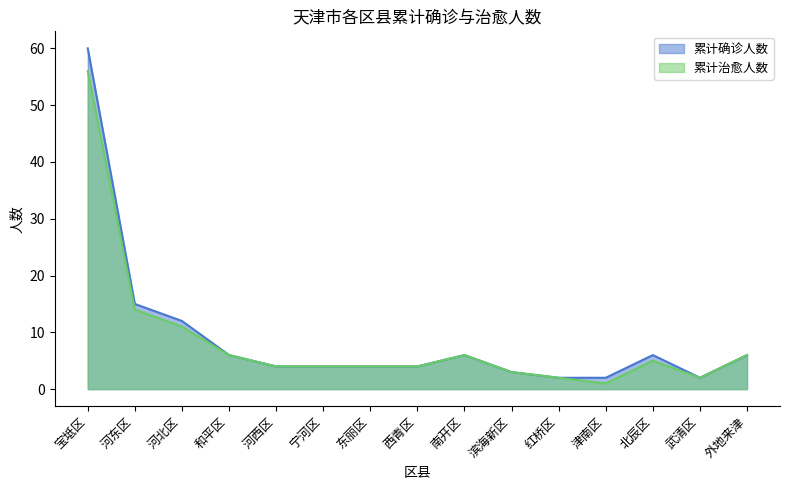

What are all the series names shown in the legend?

累计确诊人数, 累计治愈人数